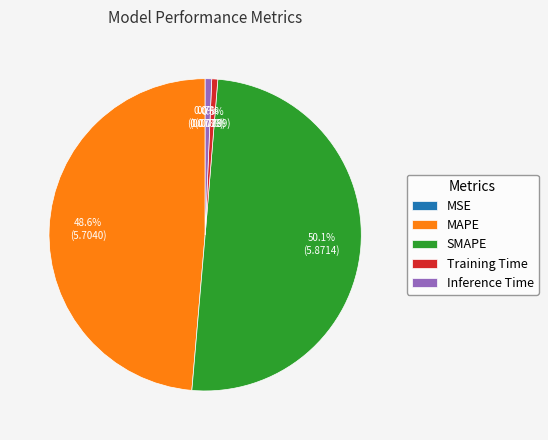

To the nearest percent, what is the average slice percentage?

20%